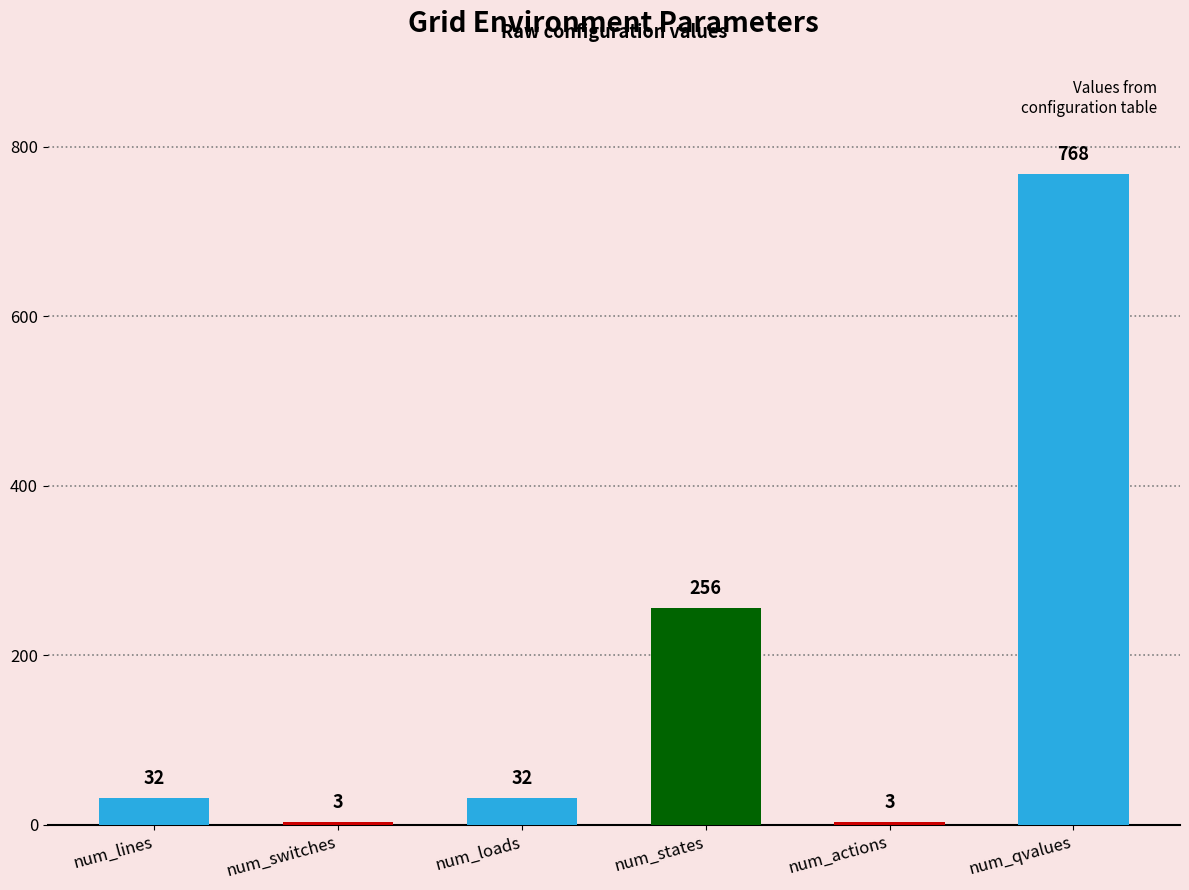

Reading left to right, list all the values displayed in this chart.

32	3	32	256	3	768